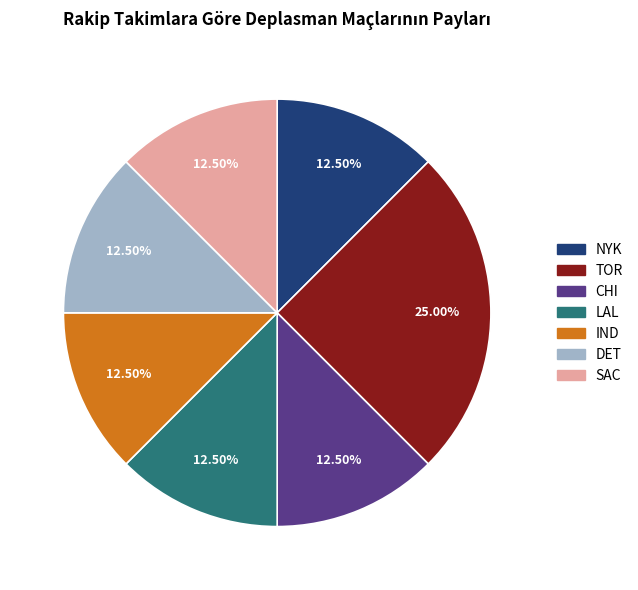

Is LAL the majority of the pie?

No